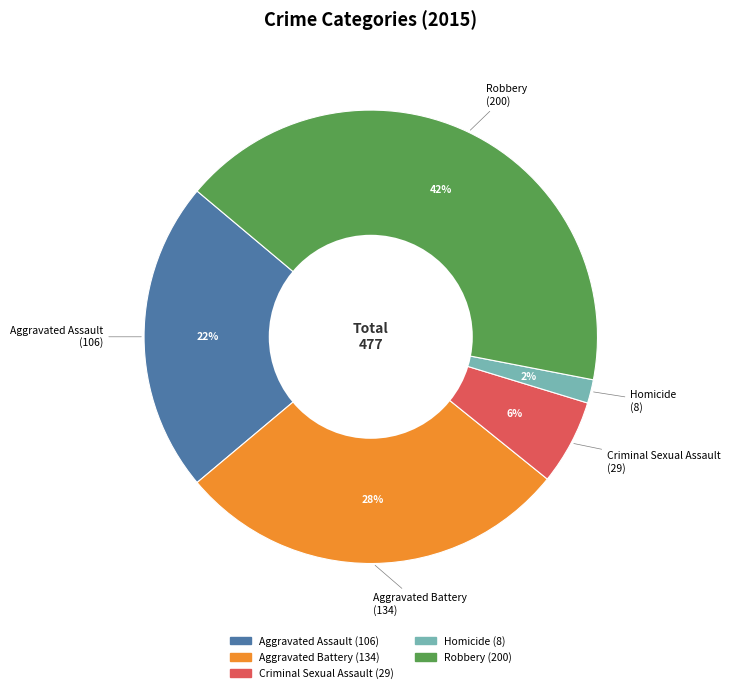

The Robbery slice represents 56% of the pie. True or false?

False